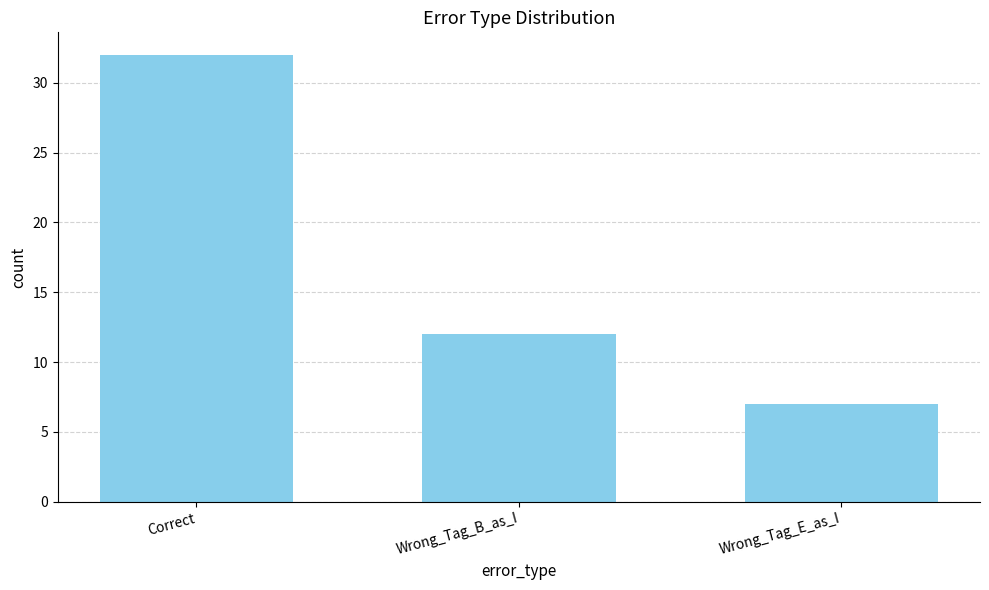

What is the maximum value shown in the chart?

32